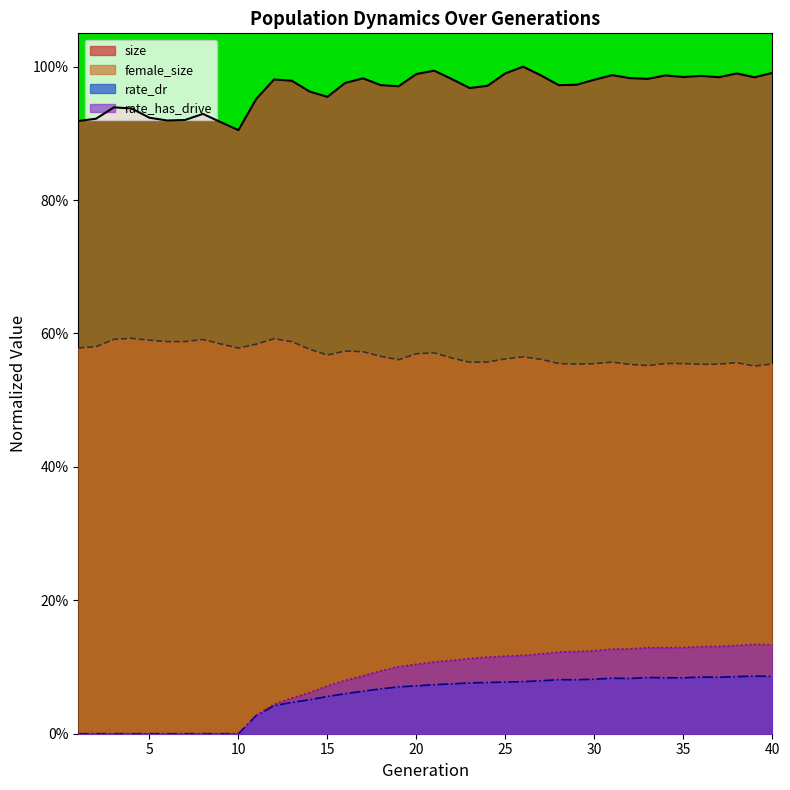

Rank the series at 8 from lowest to highest value.

rate_dr, rate_has_drive, female_size, size